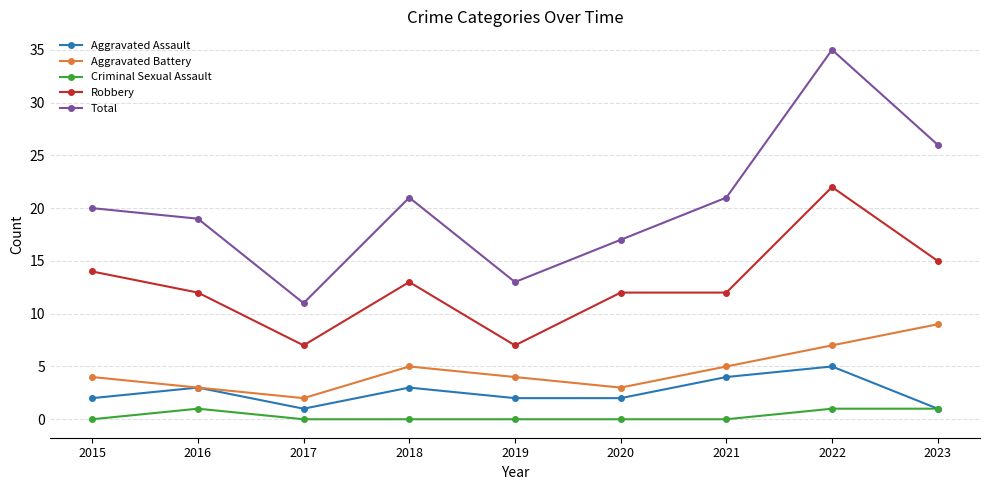

Reading left to right, list all the values displayed in this chart.

Aggravated Assault: 2015=2	2016=3	2017=1	2018=3	2019=2	2020=2	2021=4	2022=5	2023=1
Aggravated Battery: 2015=4	2016=3	2017=2	2018=5	2019=4	2020=3	2021=5	2022=7	2023=9
Criminal Sexual Assault: 2015=0	2016=1	2017=0	2018=0	2019=0	2020=0	2021=0	2022=1	2023=1
Robbery: 2015=14	2016=12	2017=7	2018=13	2019=7	2020=12	2021=12	2022=22	2023=15
Total: 2015=20	2016=19	2017=11	2018=21	2019=13	2020=17	2021=21	2022=35	2023=26